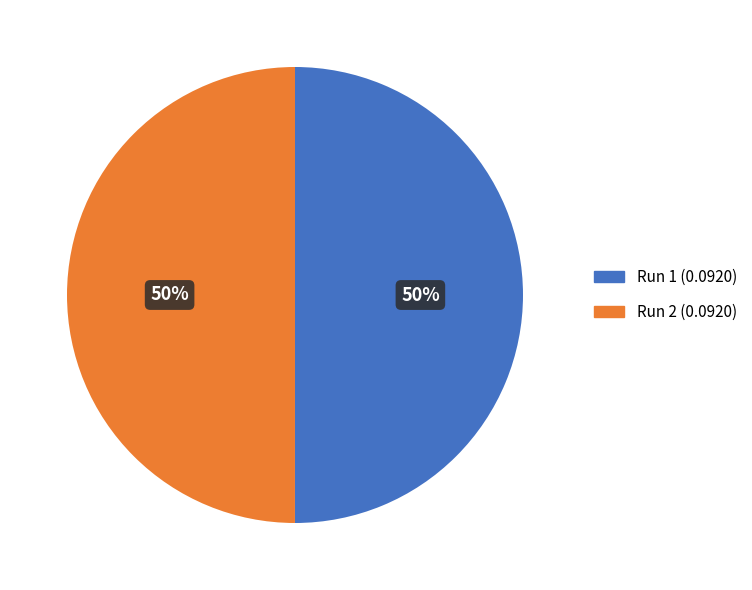

Is it true that Run 2 is 50% of the pie?

True